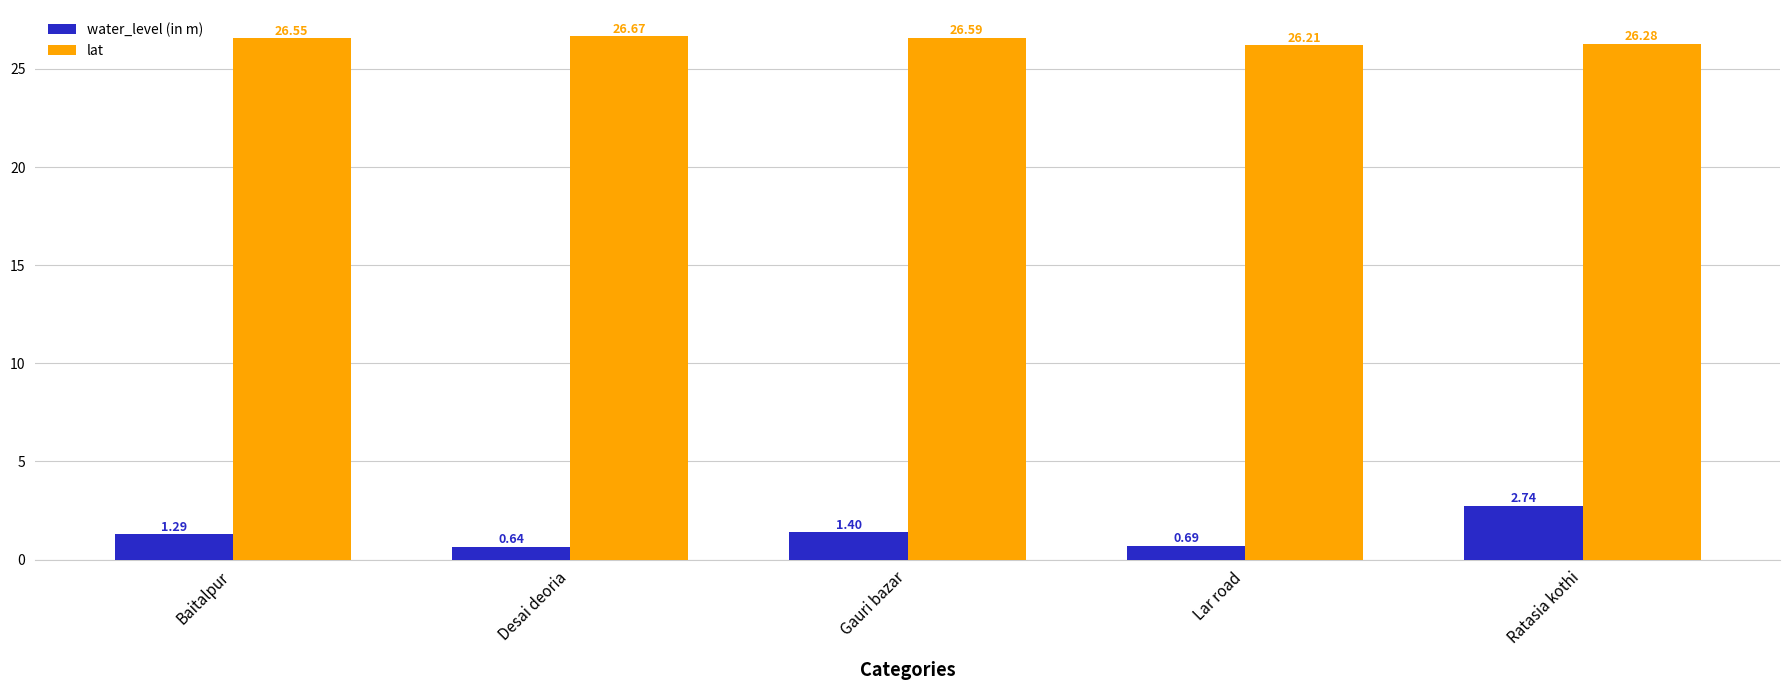

Which series has the largest total across all categories?

lat